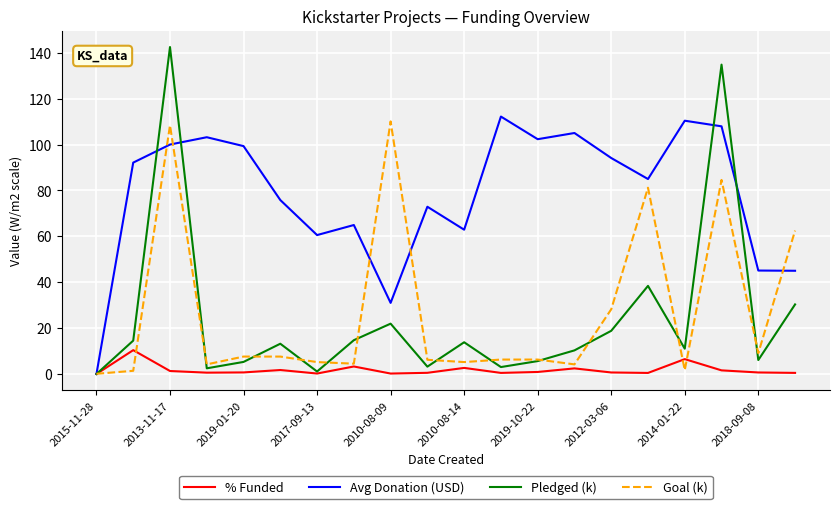

Which series has the largest total across all categories?

Avg Donation (USD)